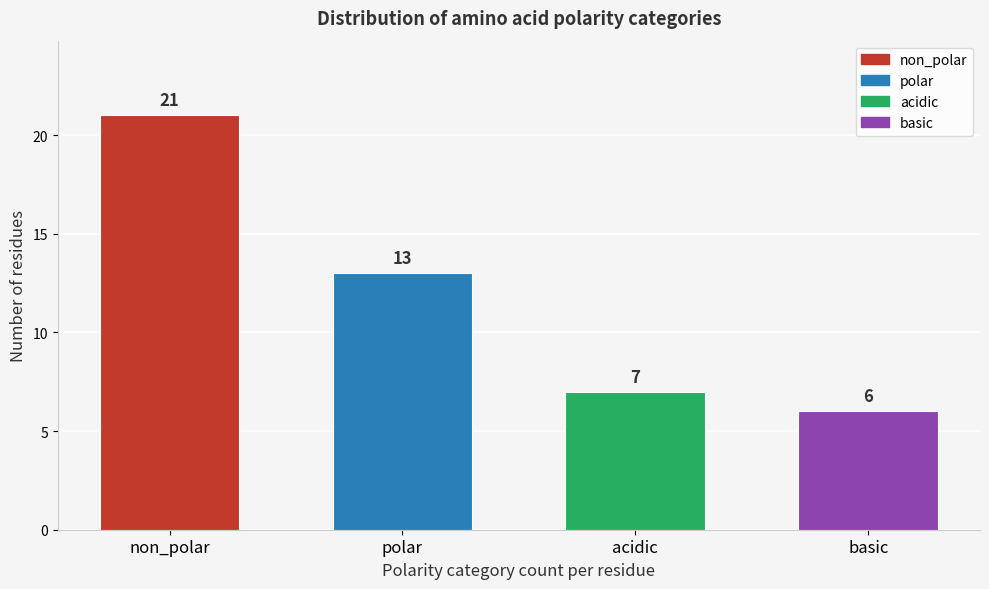

Reading right to left, extract all data points from this chart.

basic=6	acidic=7	polar=13	non_polar=21